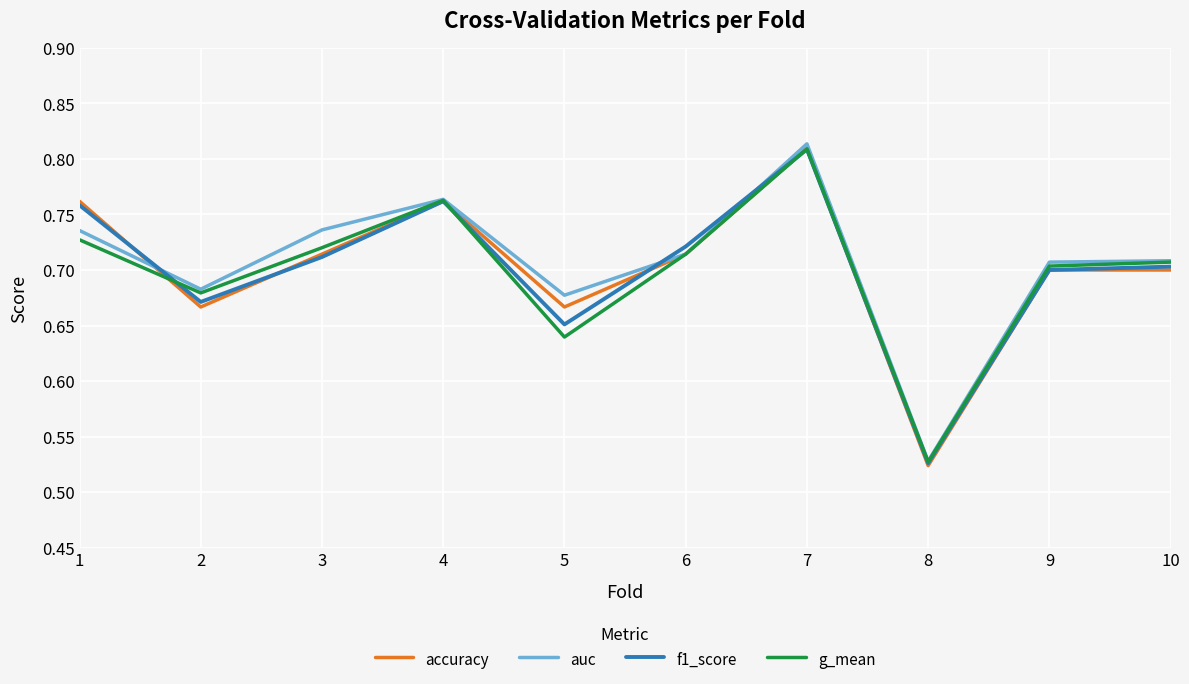

At which label is accuracy closest to 0?

8